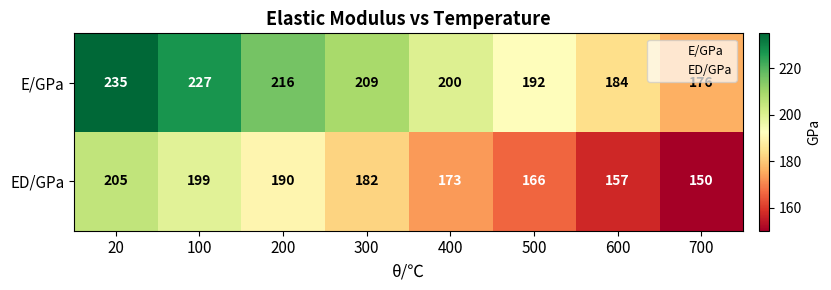

What is the average value of the E/GPa series?

205